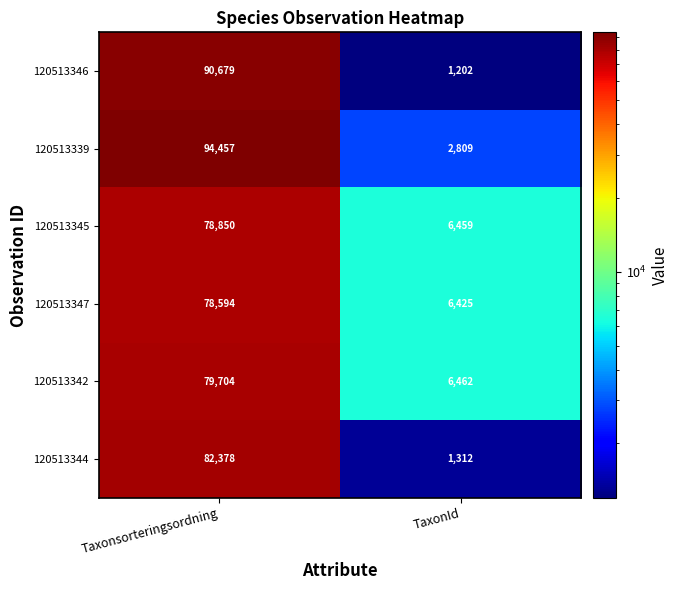

What is the spread (max minus min) of values at TaxonId?

5260